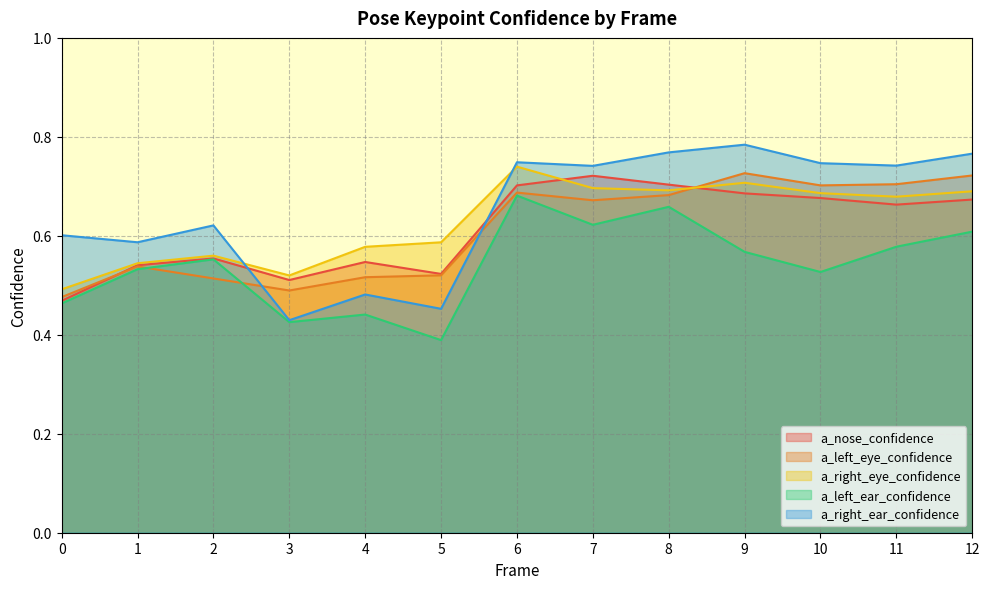

True or false: a_right_ear_confidence has a value of 0.7 at 7.

True